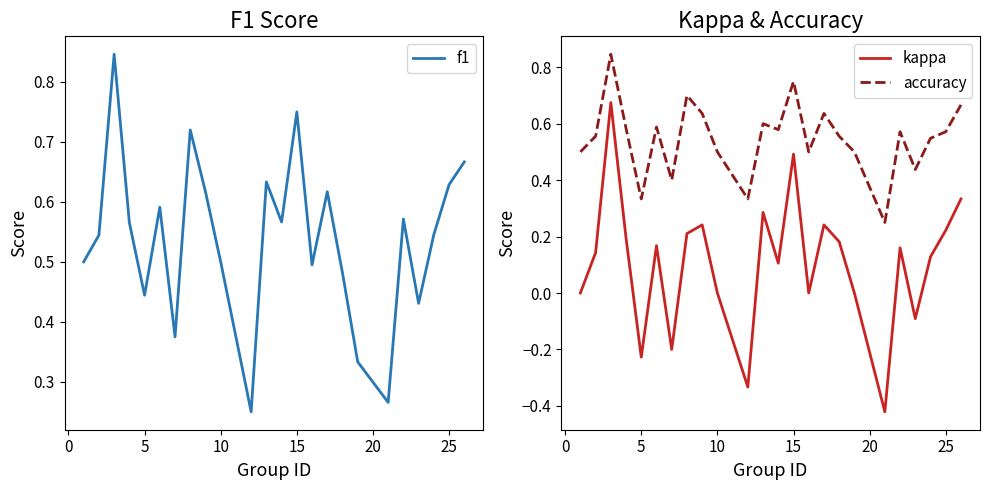

Which series changed the most between 10 and 17?

kappa